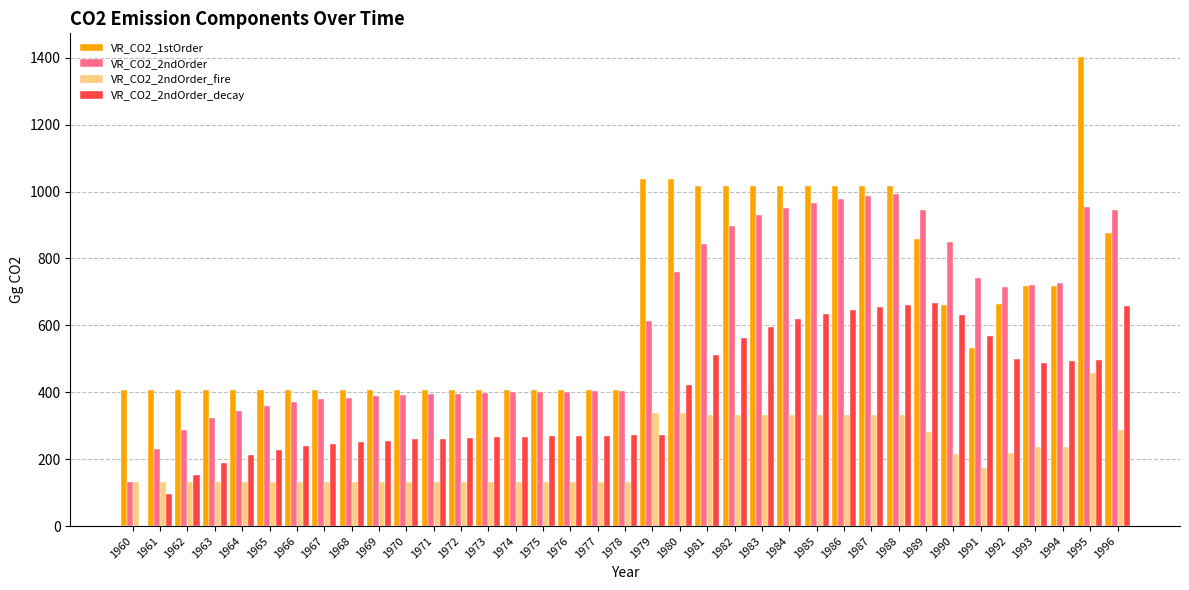

What is the greatest value displayed?

1403